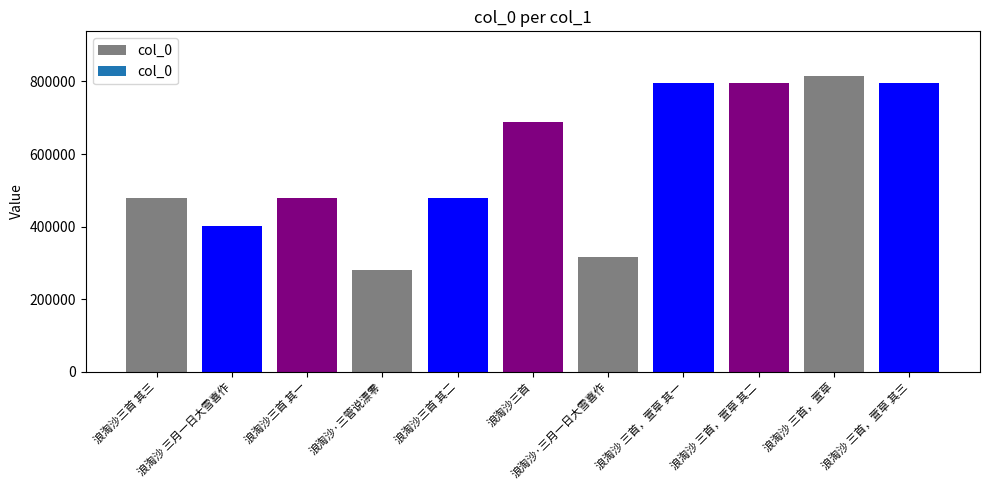

What is the value of the 9th bar from the left?

796634